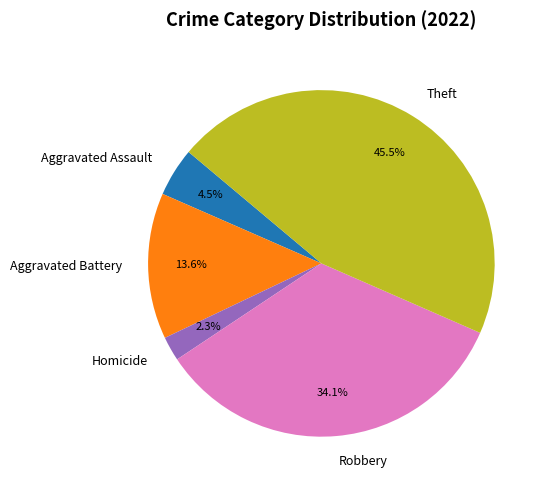

Count the number of slices in the pie.

5